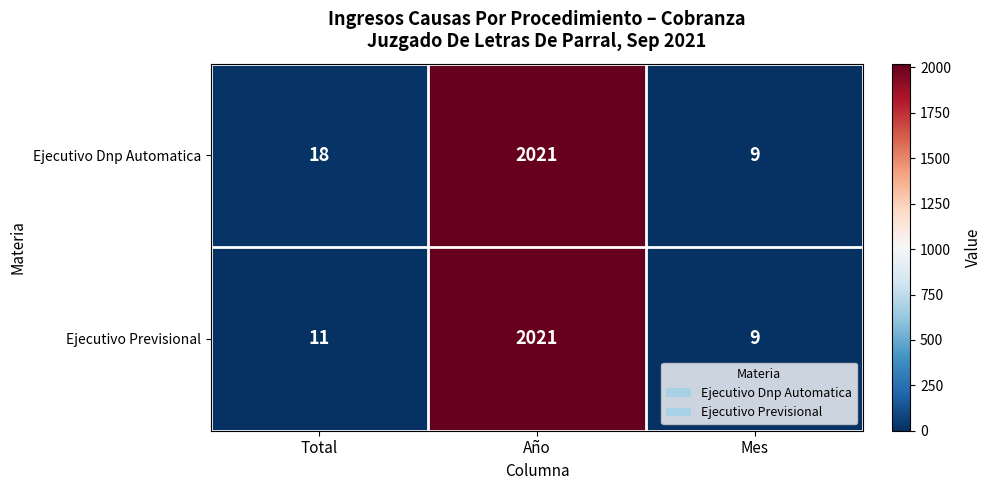

Count the number of data series in this chart.

2